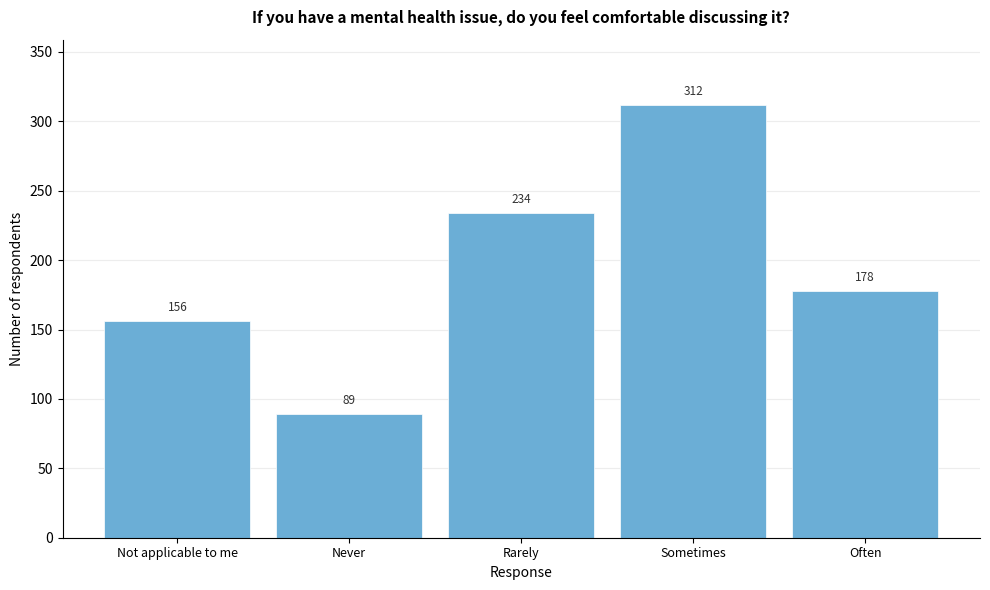

Reading right to left, transcribe all the data shown in this chart.

178	312	234	89	156